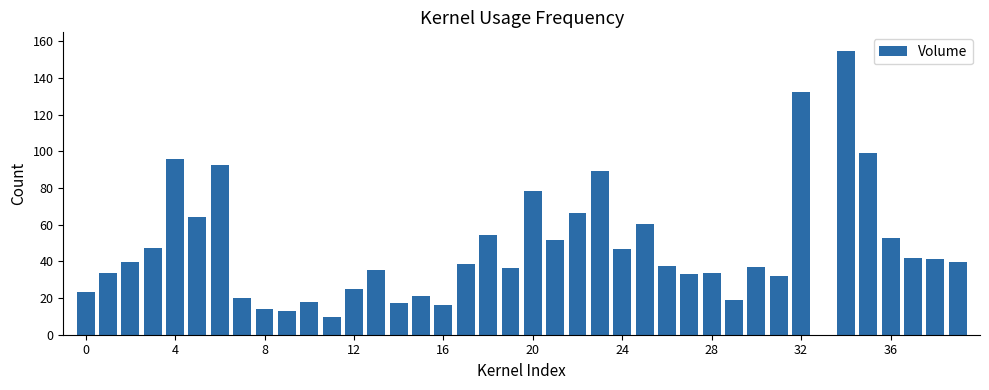

What is the greatest value displayed?

155.0